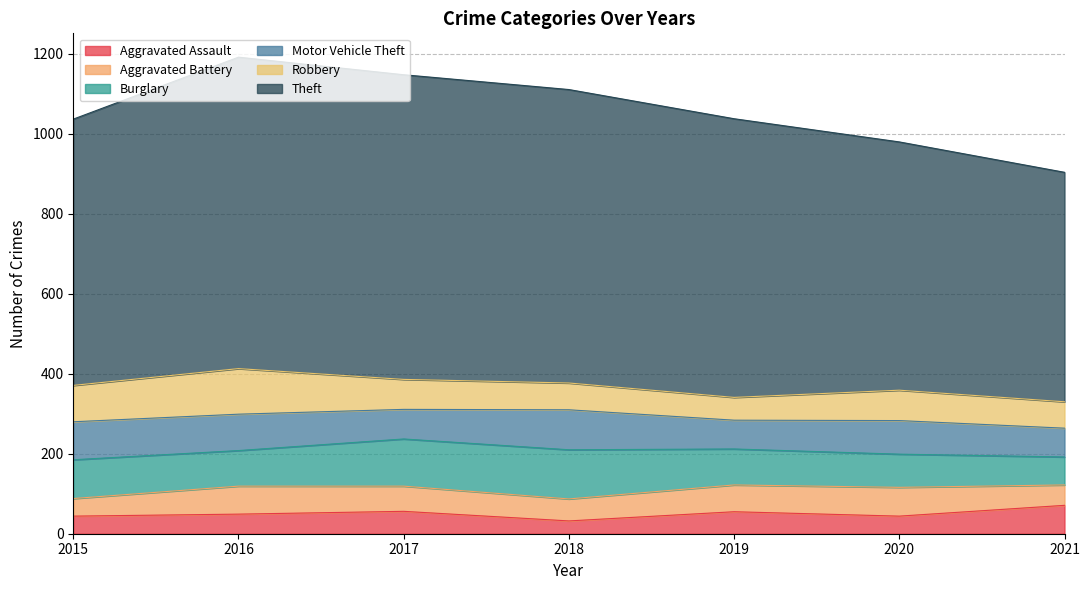

Is the value of Theft at 2017 greater than the value of Aggravated Assault at 2018?

Yes